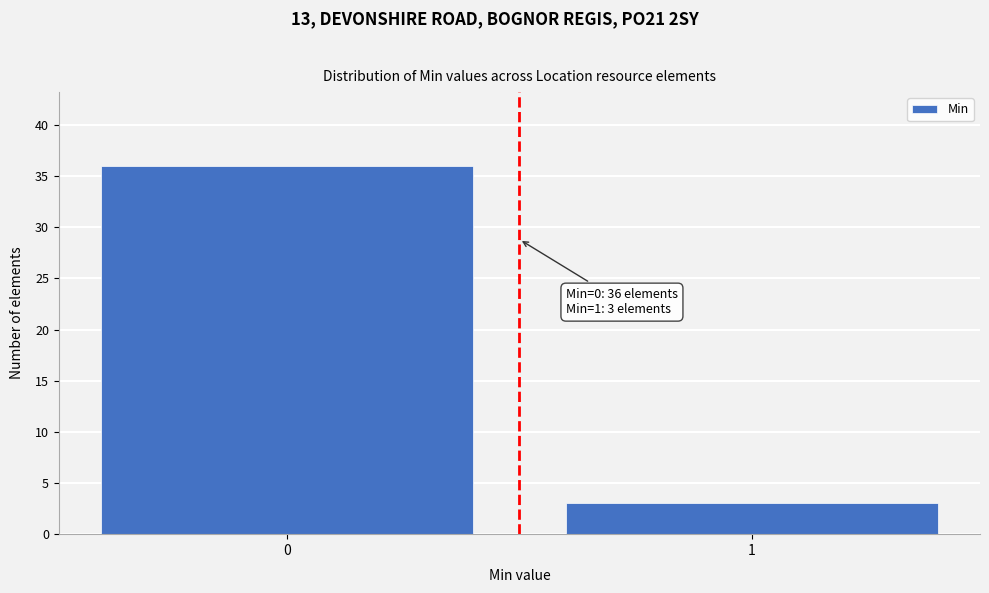

Reading left to right, extract all data points from this chart.

36	3